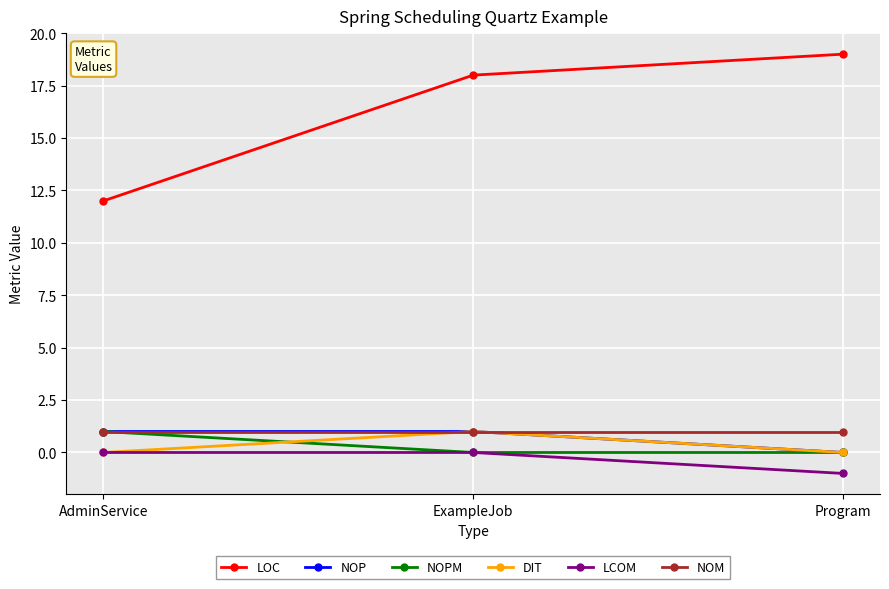

What is the total value across all series at Program?

19